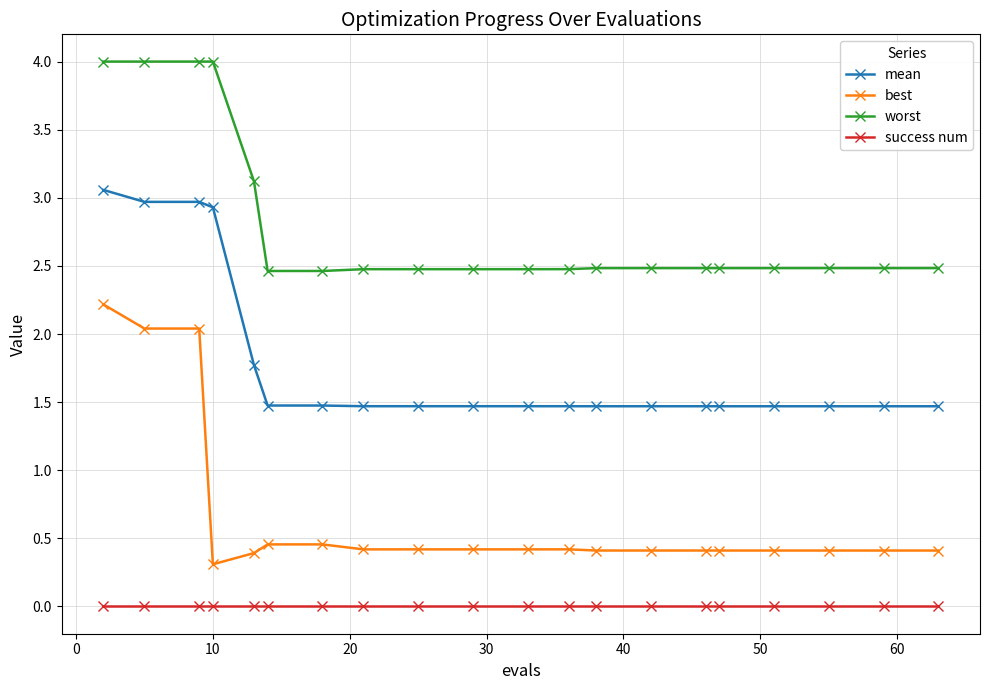

What is the average value of the best series?

0.7